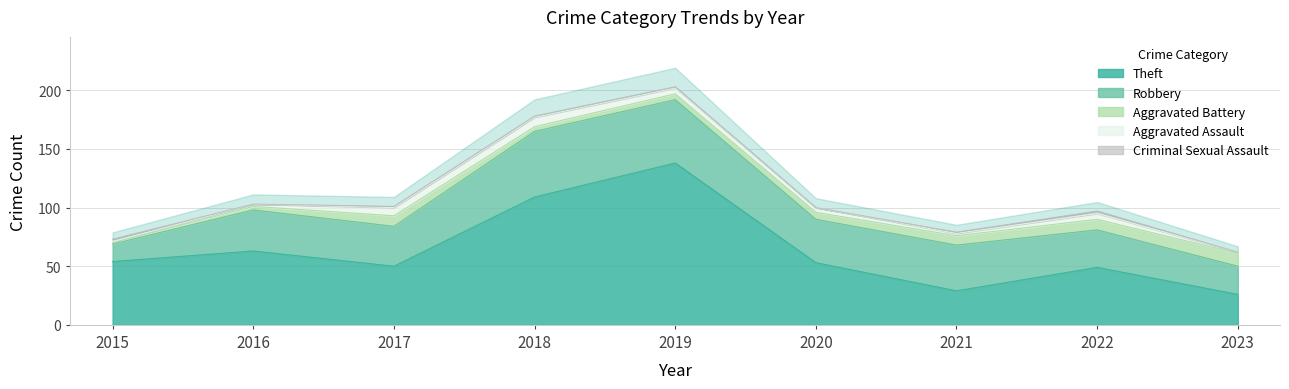

What is the maximum value for Criminal Sexual Assault?

2